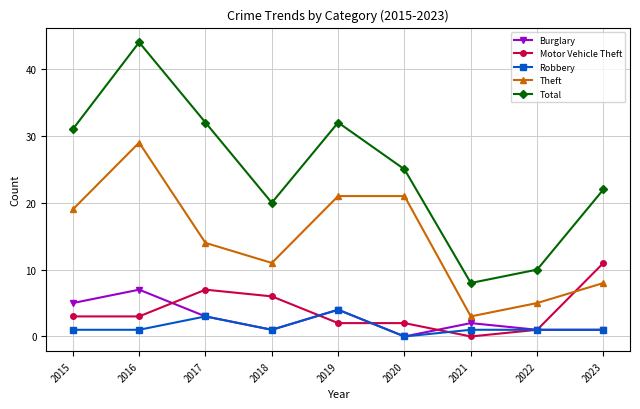

List the series in order of their peak value, lowest first.

Robbery, Burglary, Motor Vehicle Theft, Theft, Total